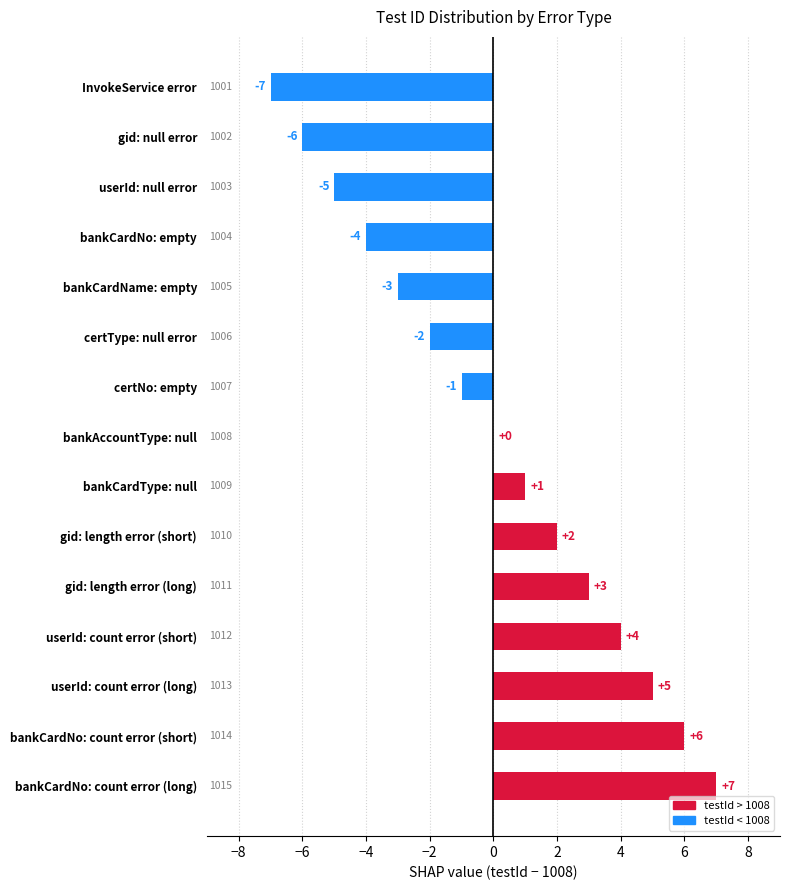

True or false: the data shows -4 at bankCardNo: empty.

True